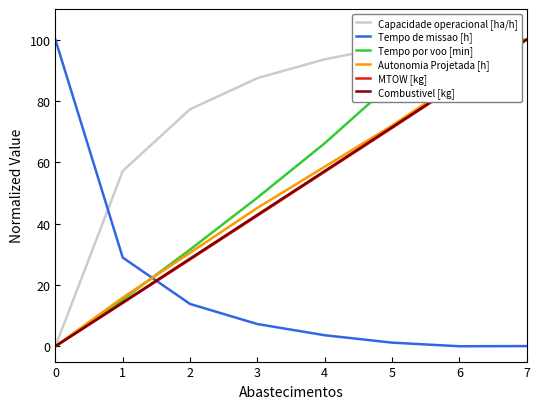

True or false: MTOW [kg] and Capacidade operacional [ha/h] cross at least once.

True